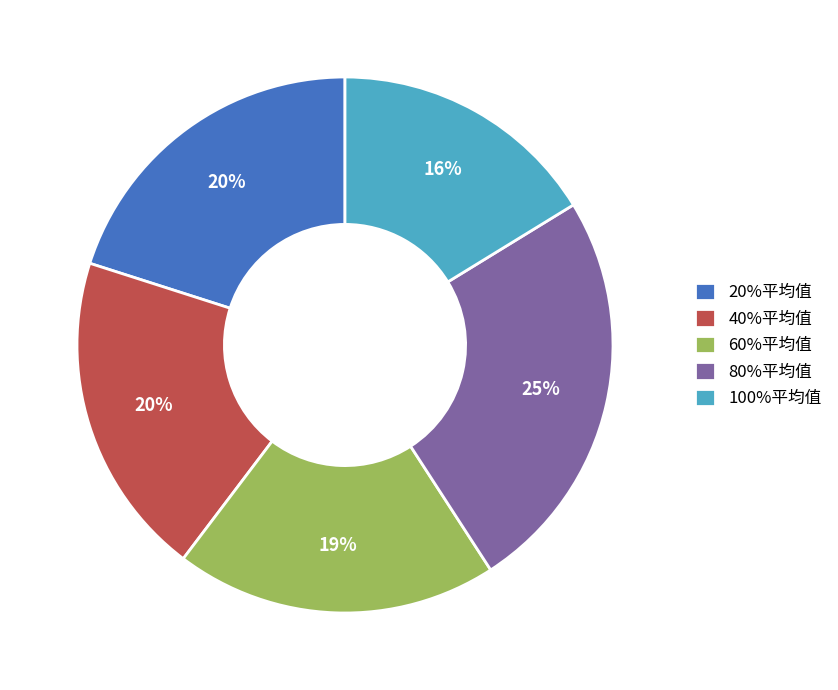

Count the number of slices in the pie.

5